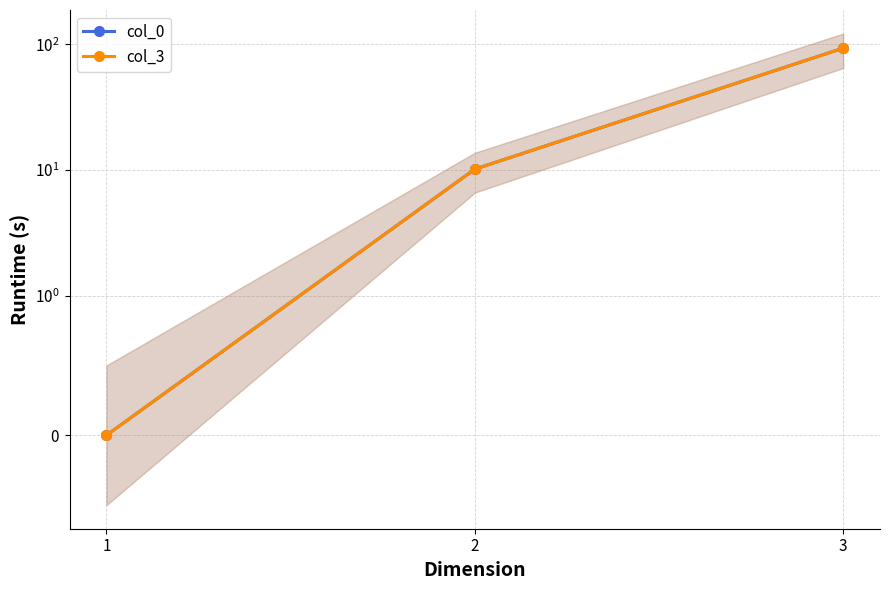

At which label does col_0 reach its peak?

3